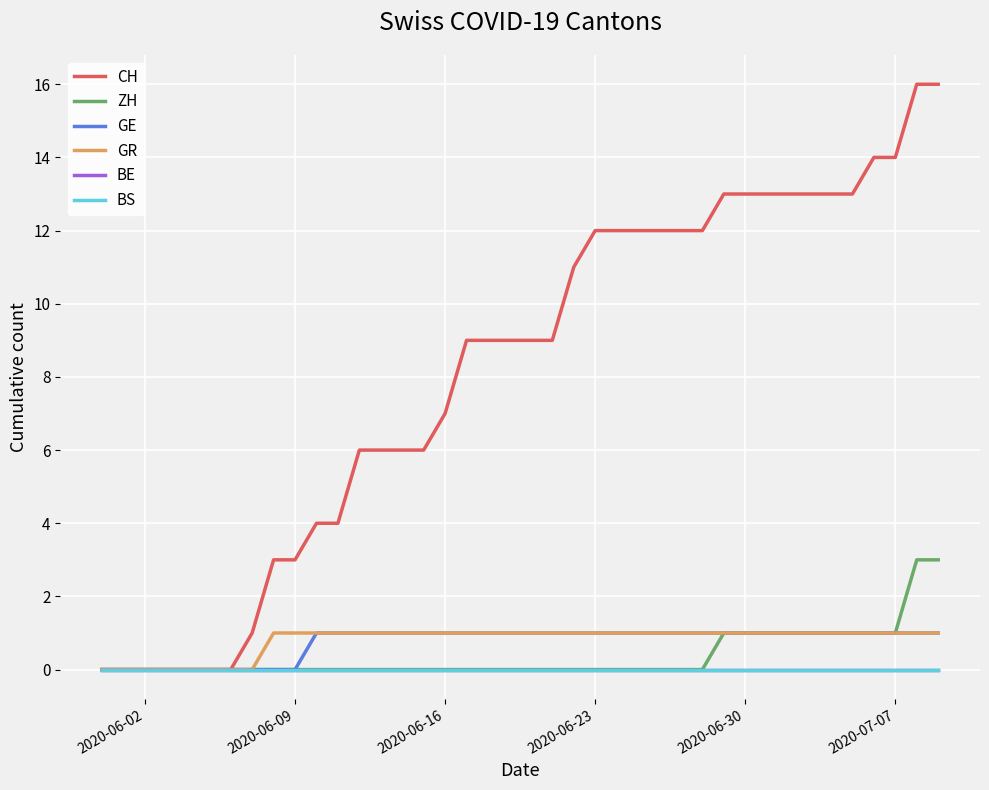

Rank the series by their maximum value, from lowest to highest.

BE, BS, GE, GR, ZH, CH